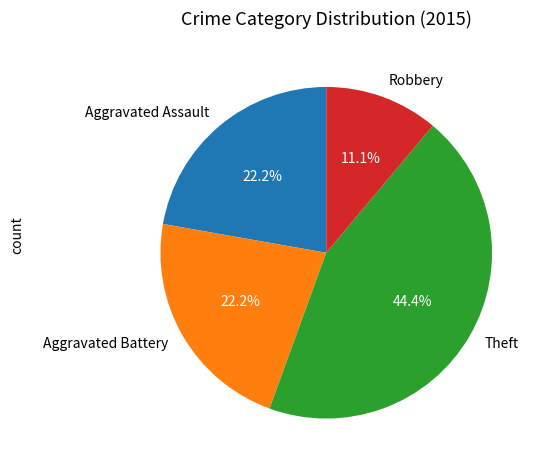

What is the largest slice in the pie chart?

Theft